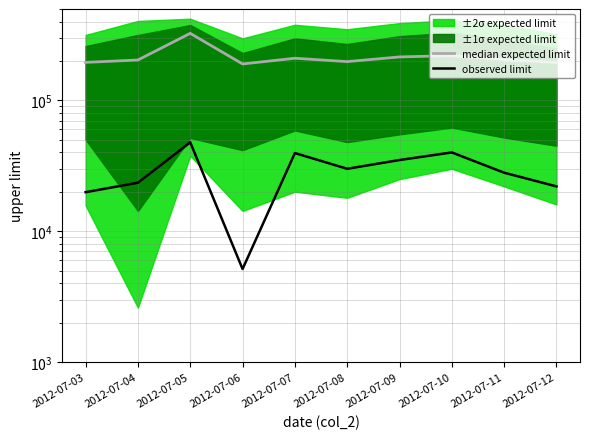

Count the number of categories in the chart.

10